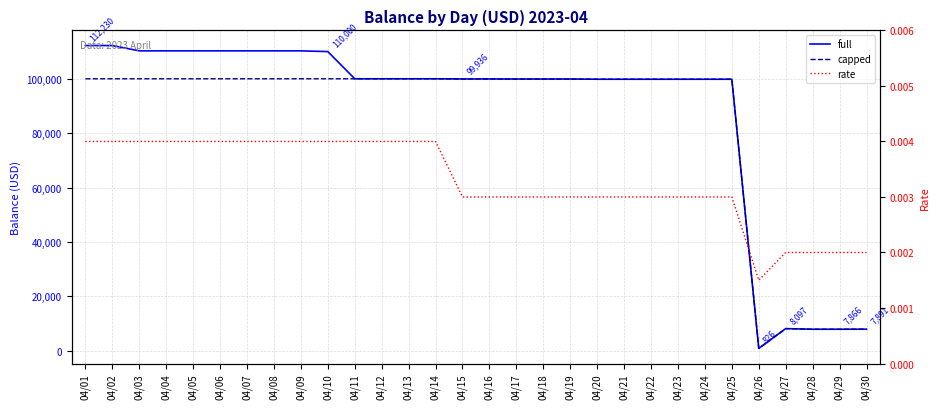

Which has a higher value, 04/20 or 04/24?

04/20